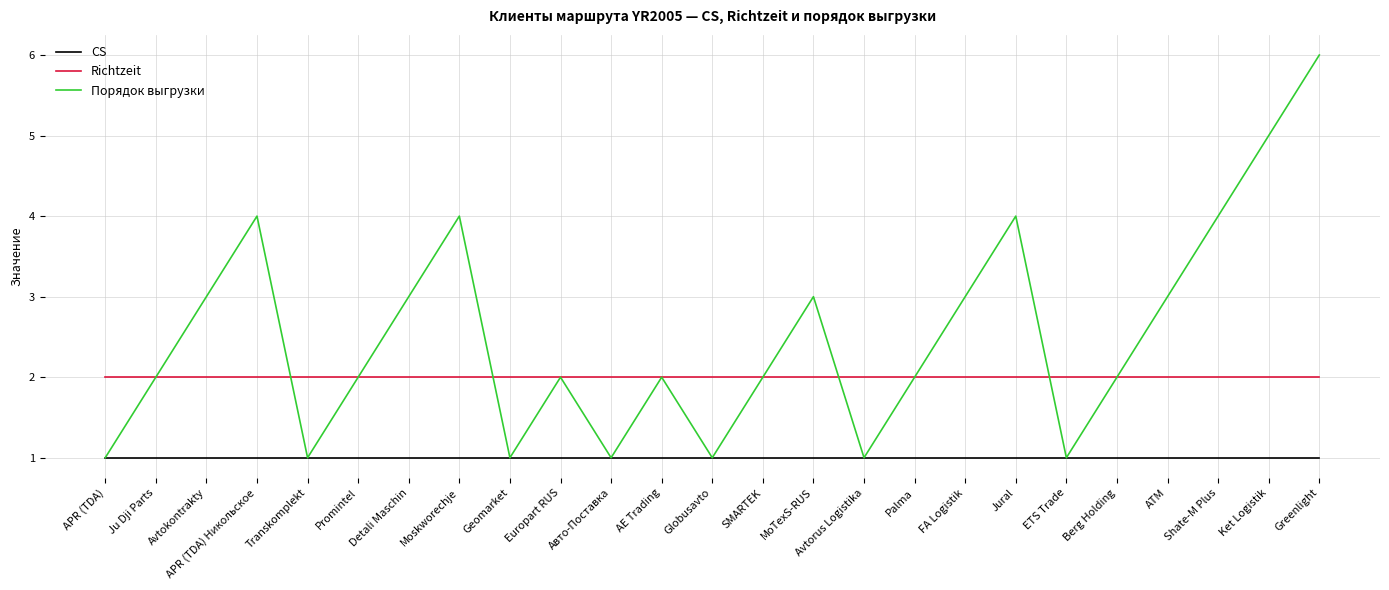

How many lines are shown in the chart?

3